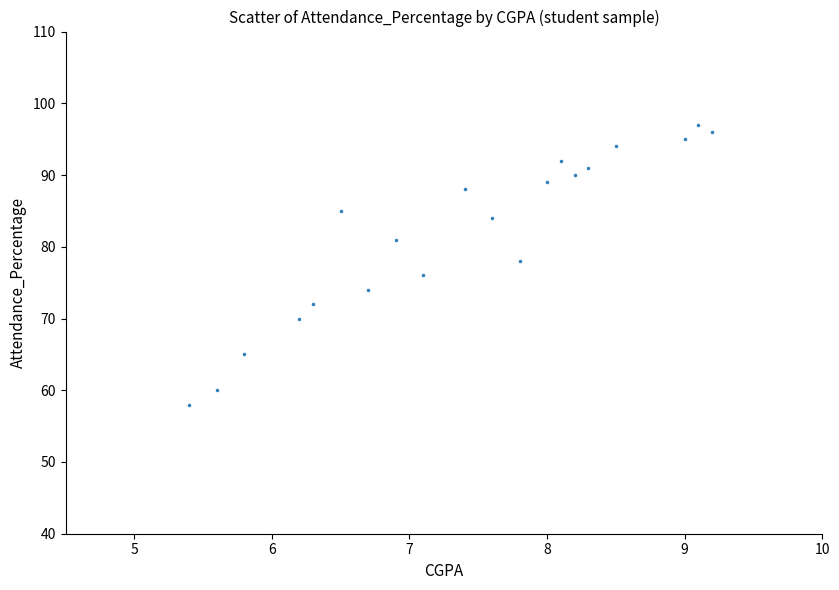

What is the range of Y values (max minus min)?

39